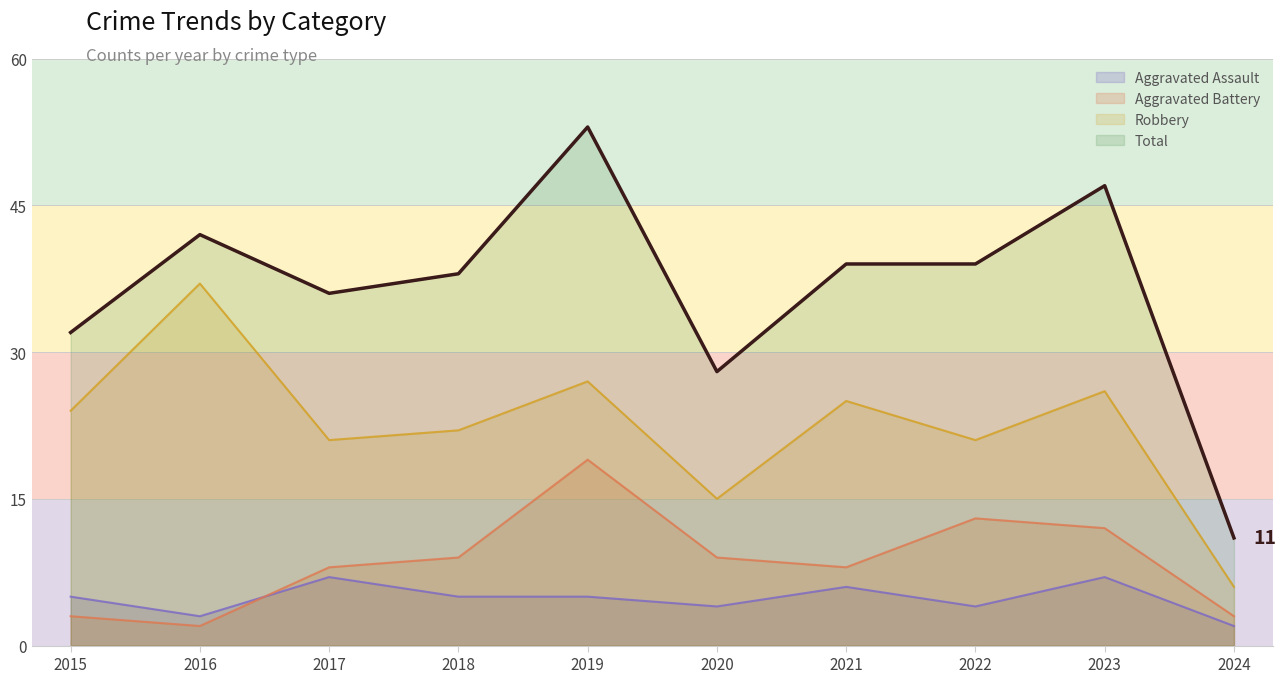

Where does the Robbery series first go above 24?

2016